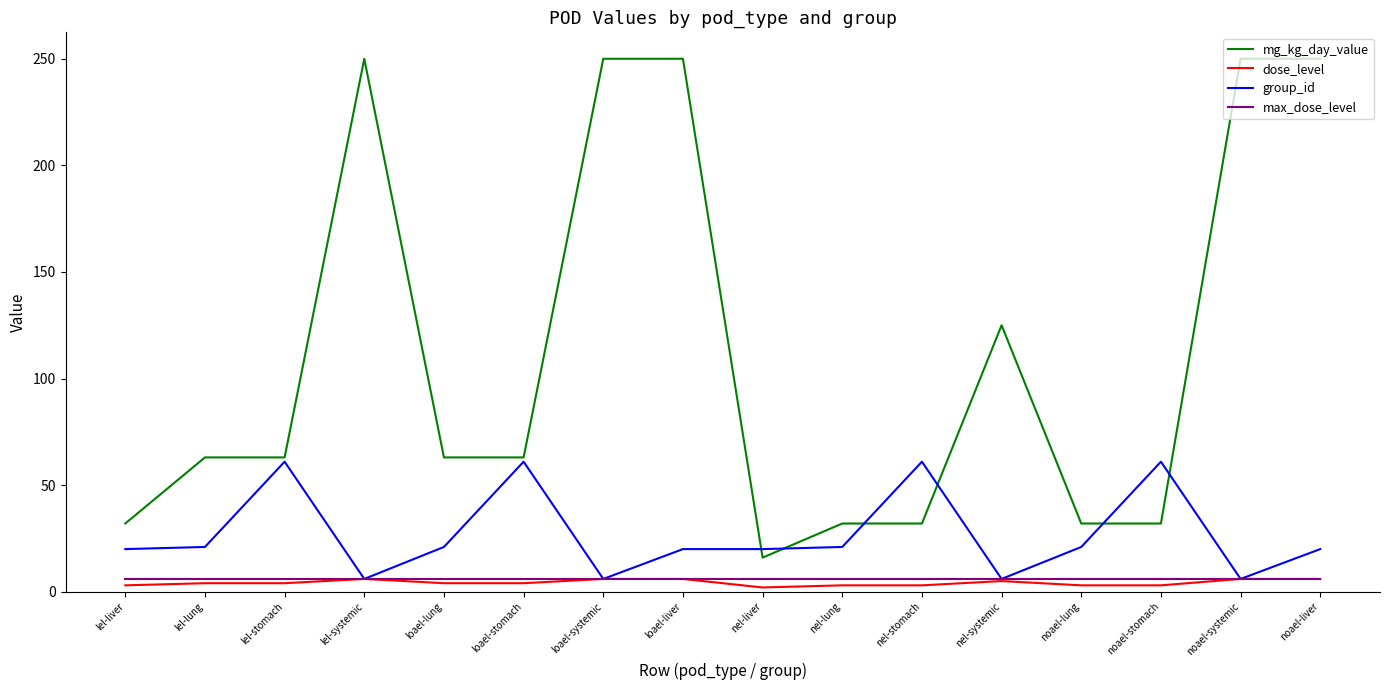

The mg_kg_day_value series shows 125 at nel-systemic. True or false?

True